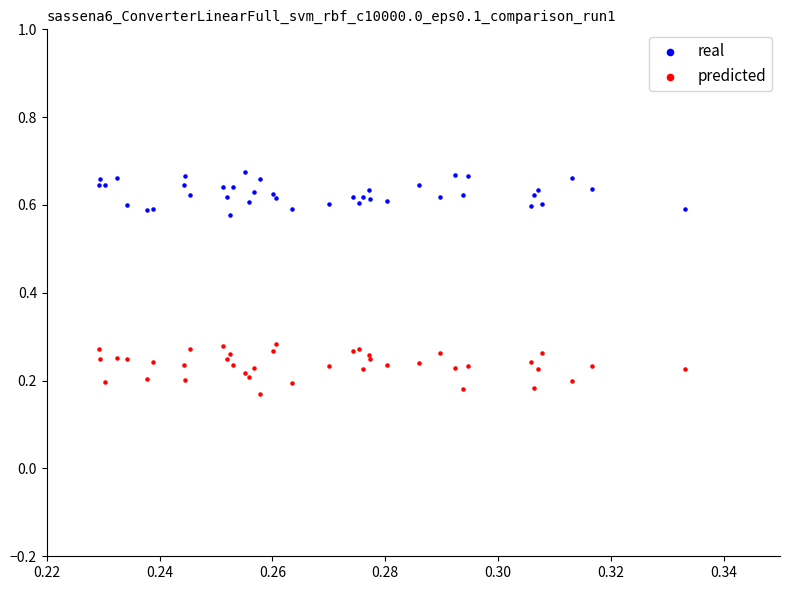

What are all the series names shown in the legend?

real, predicted